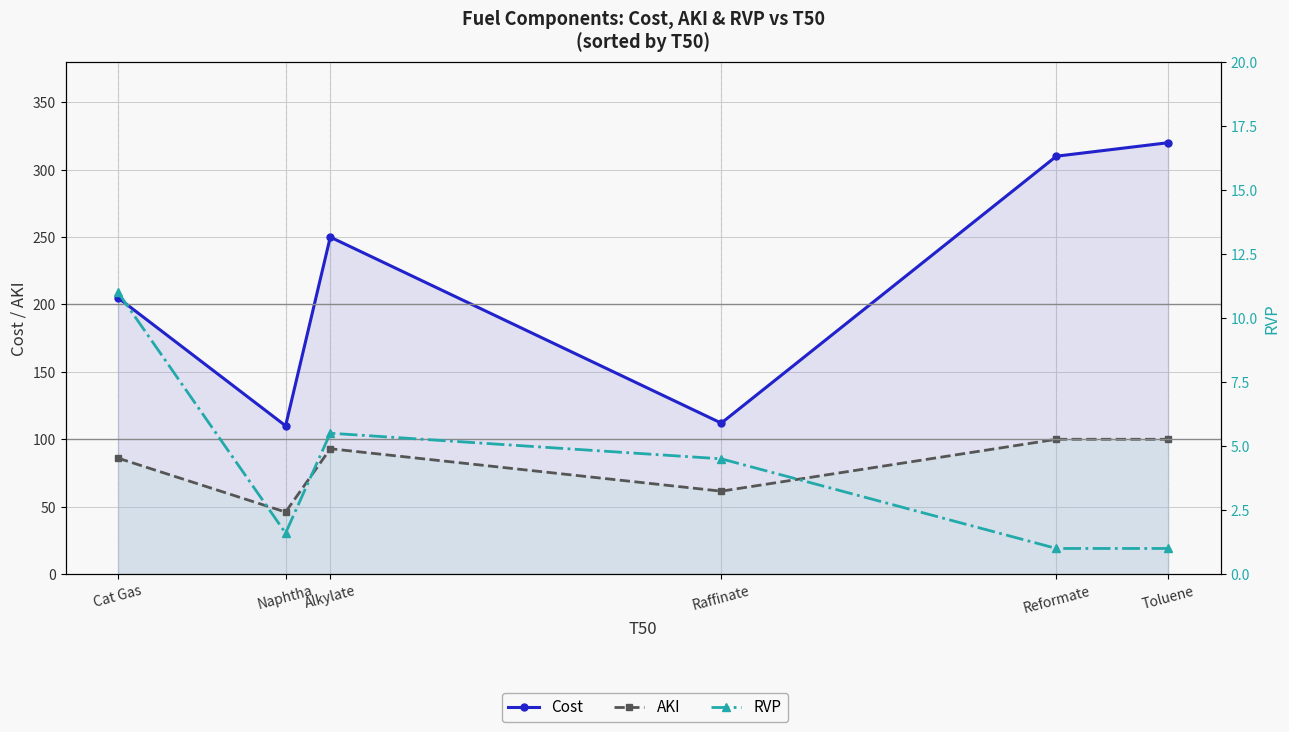

True or false: AKI and RVP intersect in this chart.

False